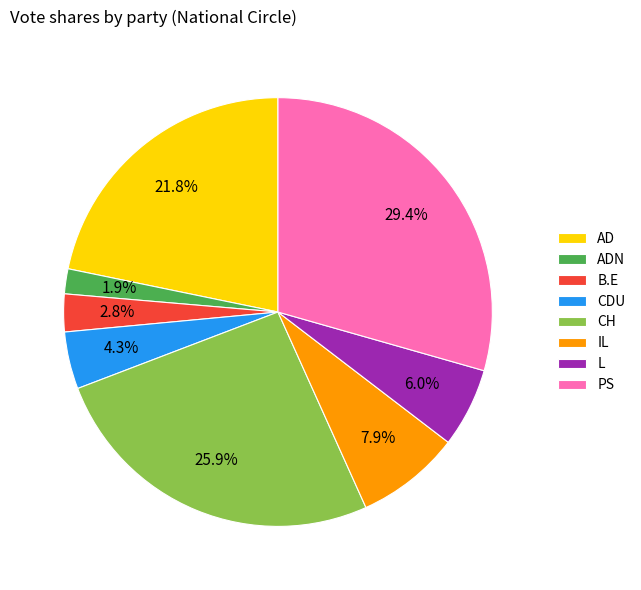

What is the ratio of the value at L to the value at B.E?

2.1